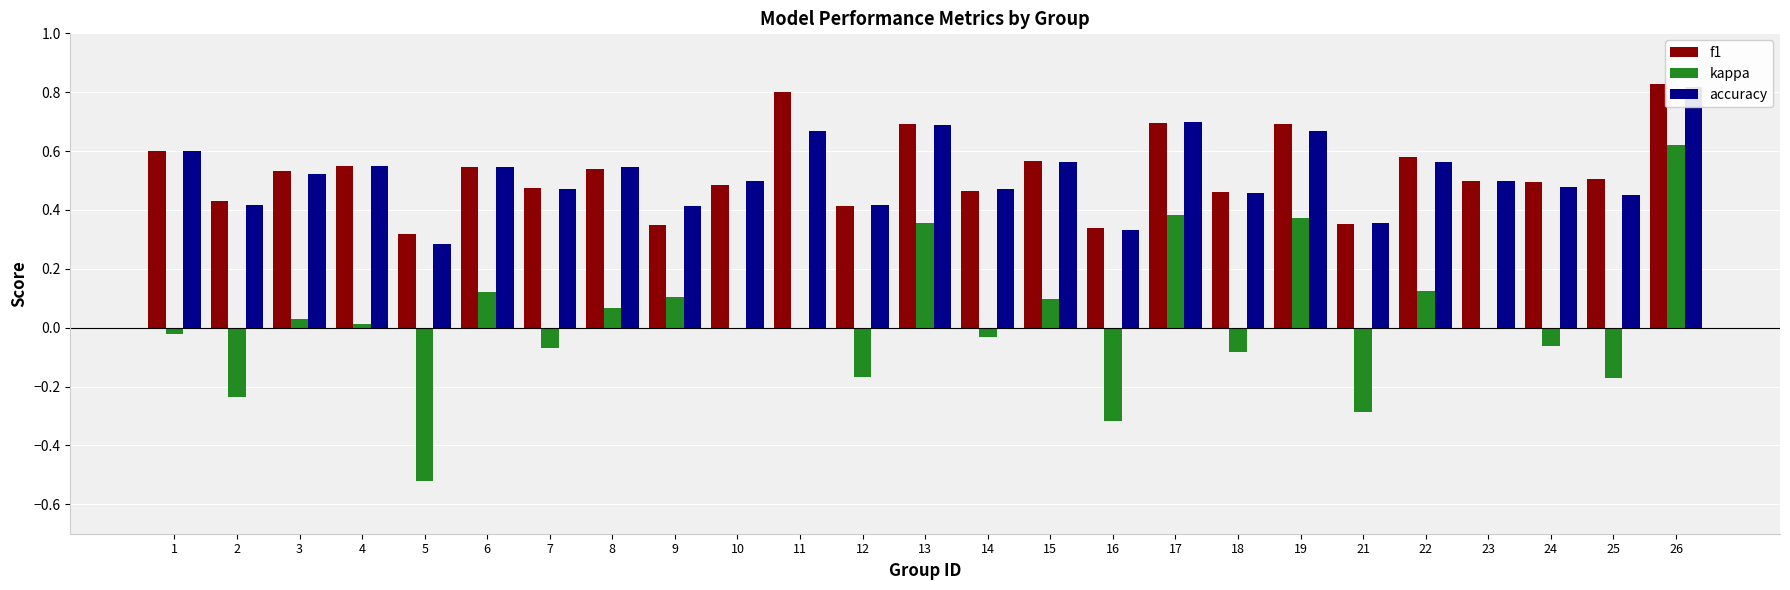

Does the chart contain stacked bars?

No